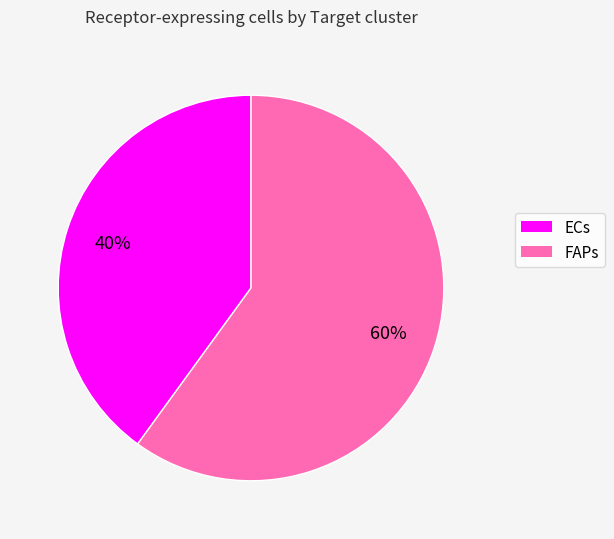

Count the number of slices in the pie.

2